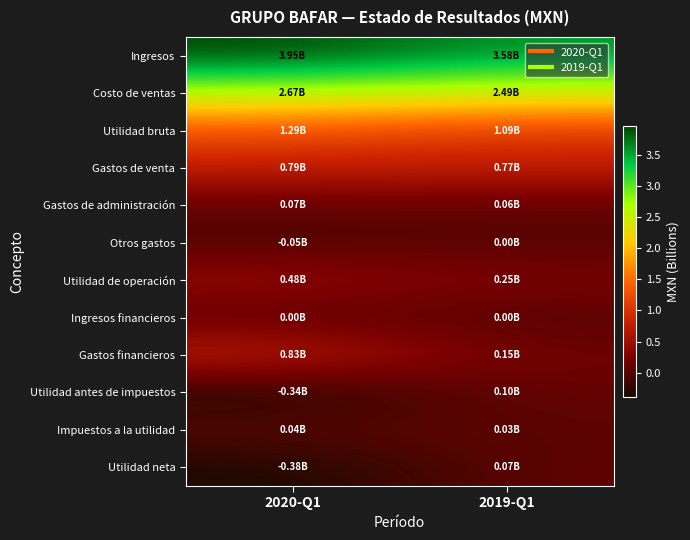

Reading right to left, extract all data points from this chart.

Ingresos: 2019-Q1=3.6	2020-Q1=4.0
Costo de ventas: 2019-Q1=2.5	2020-Q1=2.7
Utilidad bruta: 2019-Q1=1.1	2020-Q1=1.3
Gastos de venta: 2019-Q1=0.8	2020-Q1=0.8
Gastos de administración: 2019-Q1=0.1	2020-Q1=0.1
Otros gastos: 2019-Q1=0.0	2020-Q1=-0.1
Utilidad de operación: 2019-Q1=0.2	2020-Q1=0.5
Ingresos financieros: 2019-Q1=0.0	2020-Q1=0.0
Gastos financieros: 2019-Q1=0.2	2020-Q1=0.8
Utilidad antes de impuestos: 2019-Q1=0.1	2020-Q1=-0.3
Impuestos a la utilidad: 2019-Q1=0.0	2020-Q1=0.0
Utilidad neta: 2019-Q1=0.1	2020-Q1=-0.4